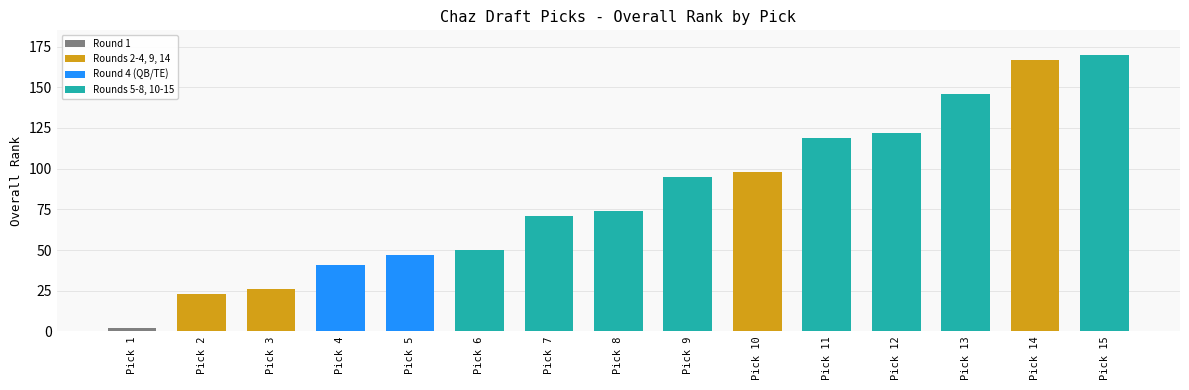

What is the value of the 6th bar from the left?

50